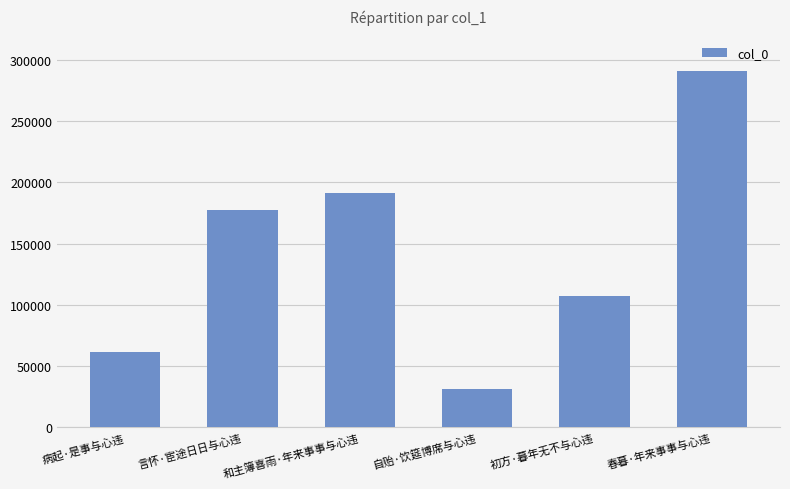

Count the number of data series in this chart.

1